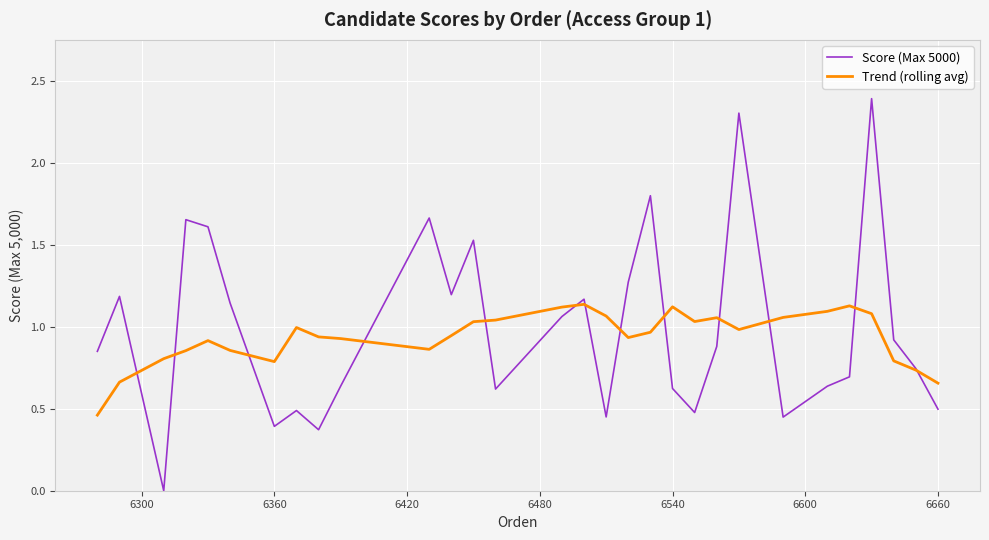

Rank the series by their maximum value, from highest to lowest.

Score (Max 5000), Trend (rolling avg)